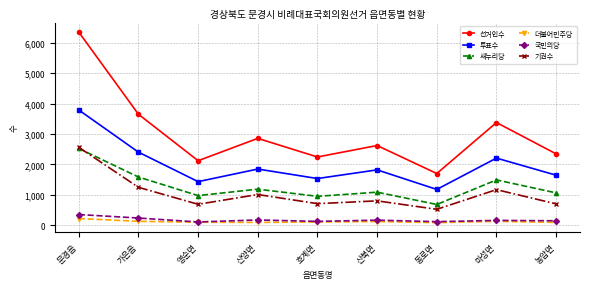

True or false: 더불어민주당 and 선거인수 cross at least once.

False